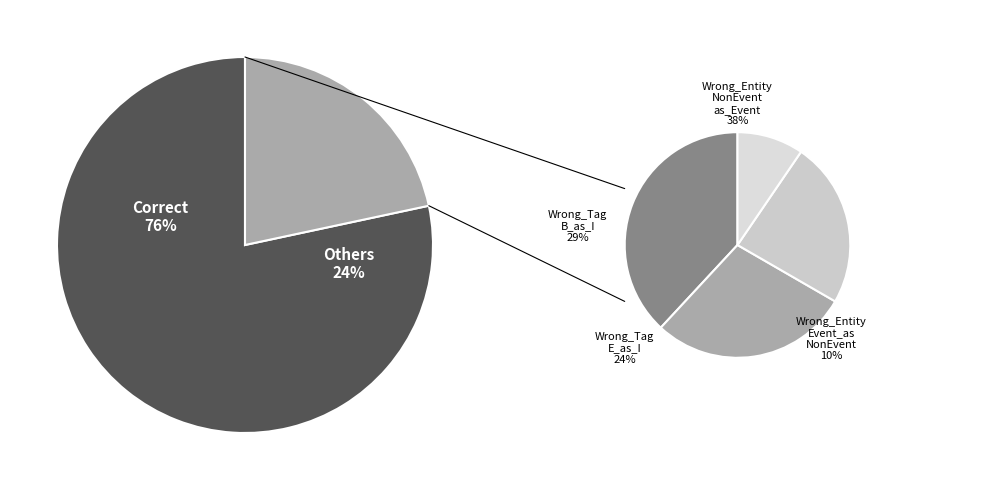

To the nearest percent, what percentage of the pie is Wrong_Entity_Event_as_NonEvent?

2%